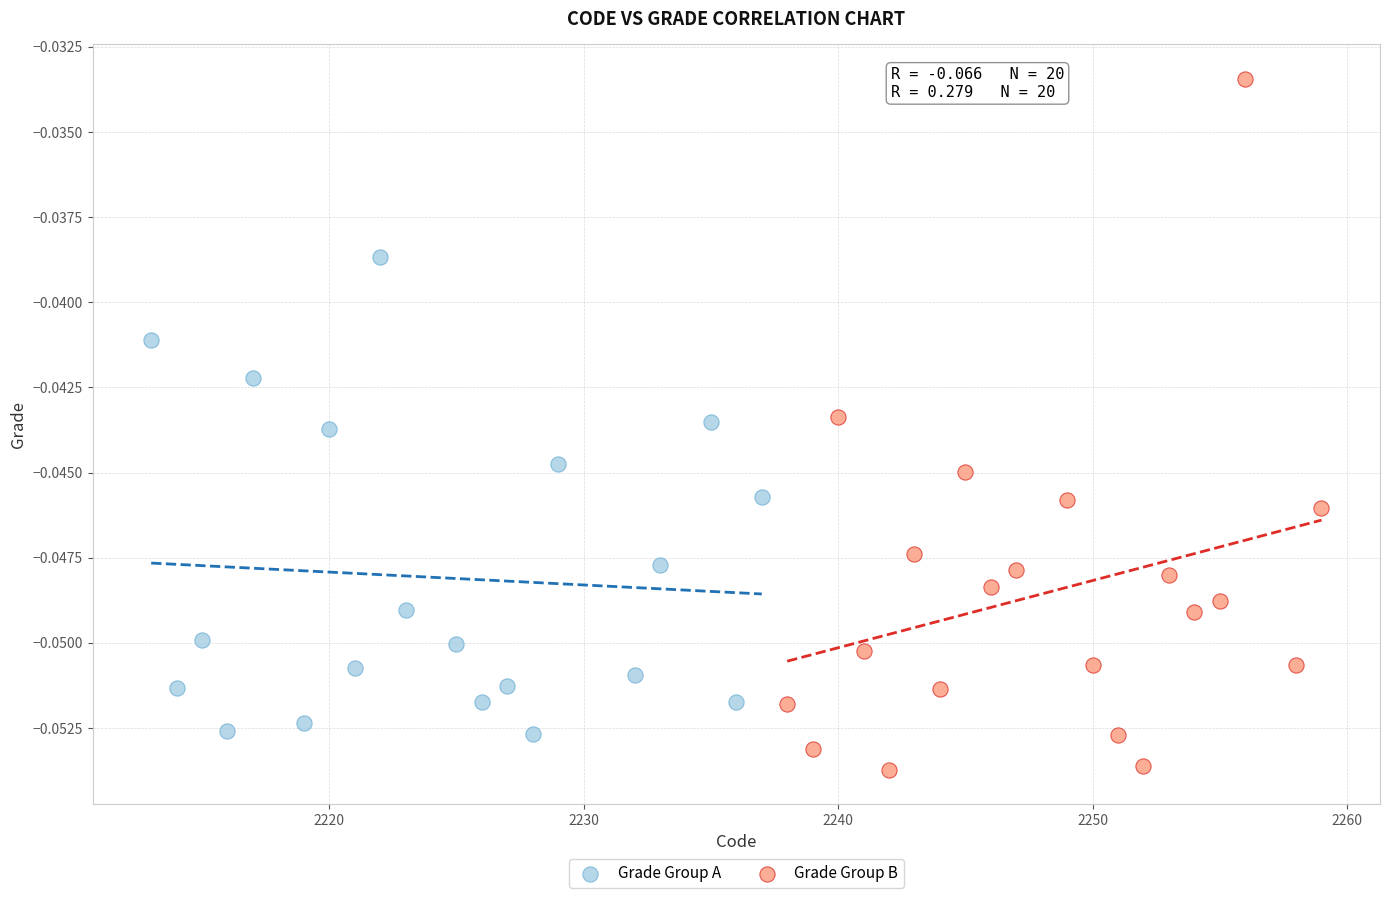

Which series reaches the maximum Y coordinate?

Grade Group B